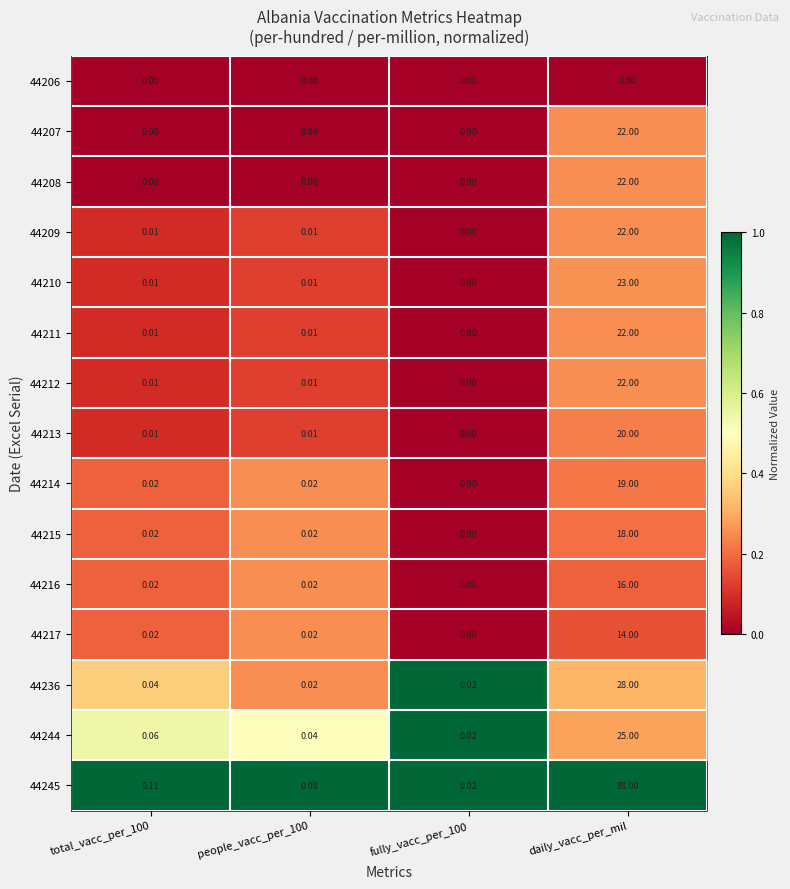

At which category is the sum across all series the highest?

daily_vacc_per_mil